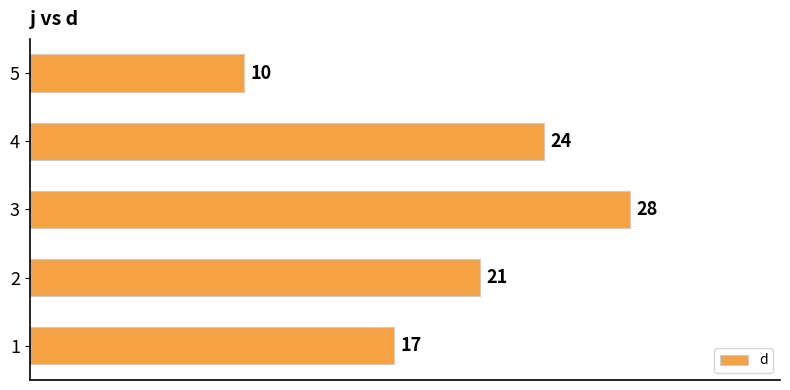

Reading bottom to top, extract all data points from this chart.

1=17	2=21	3=28	4=24	5=10